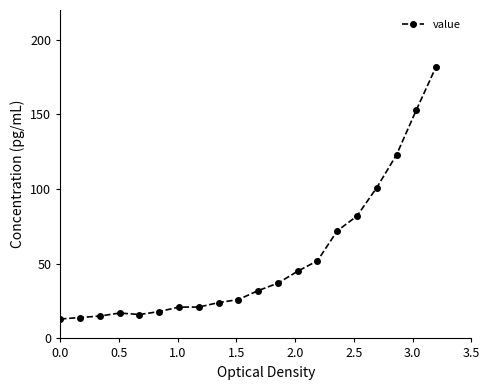

What is the average value?

53